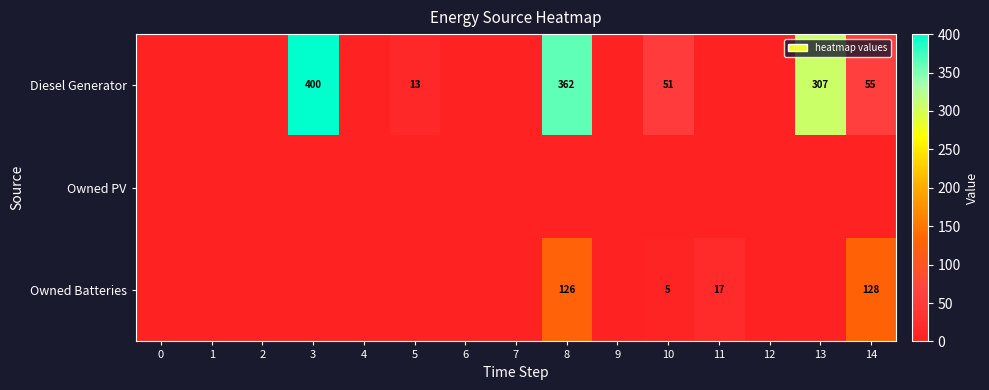

Is it true that row_0 equals 266 at 7?

False